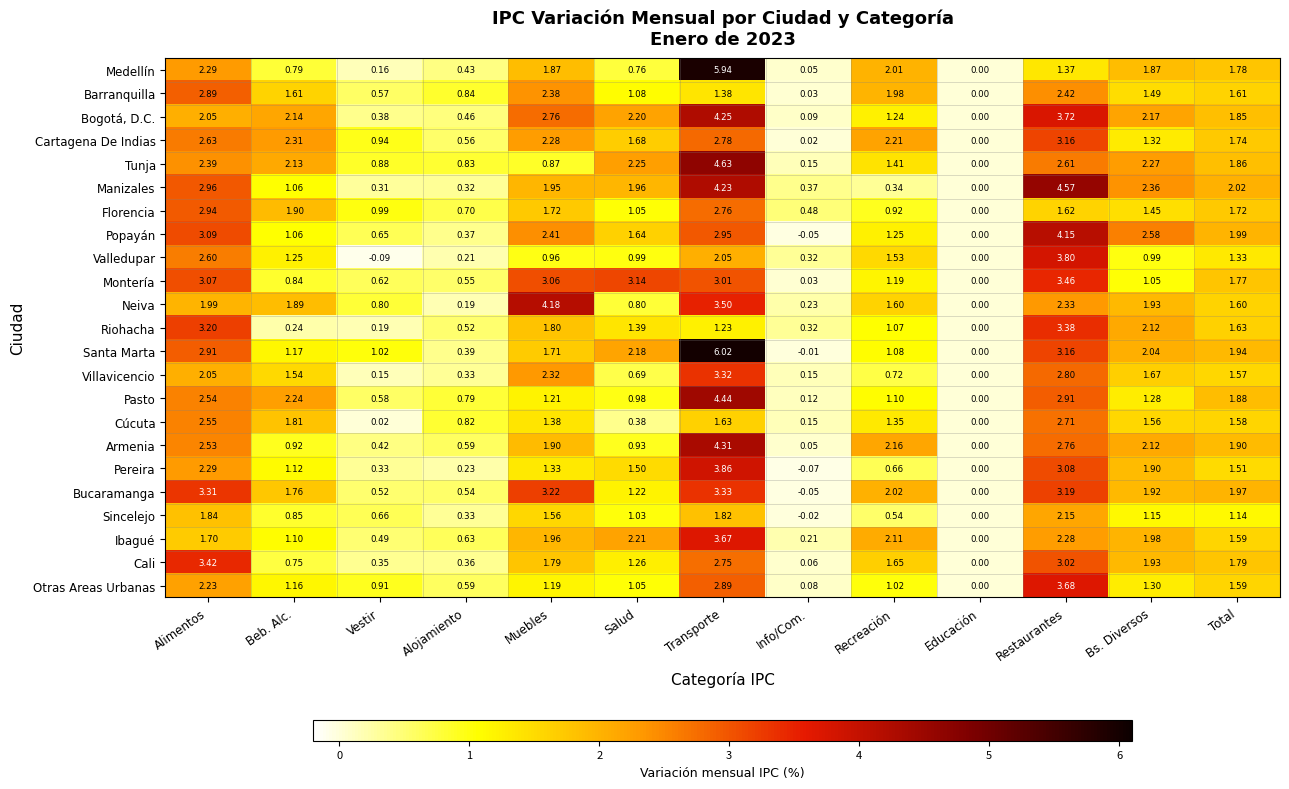

Between Beb. Alc. and Muebles, which series saw the biggest shift?

Neiva